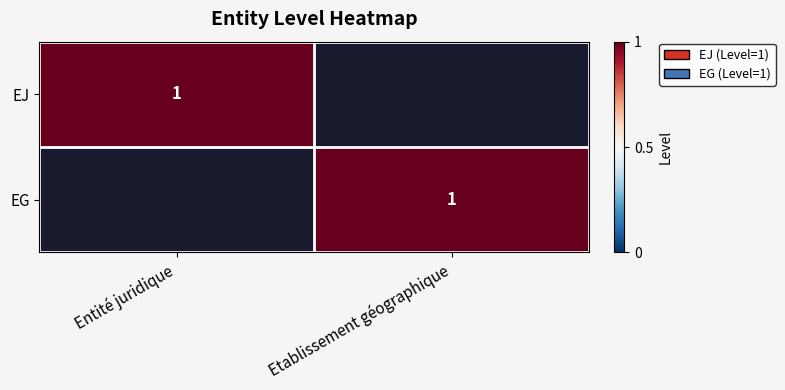

Is it true that EJ equals 0 at Entité juridique?

False